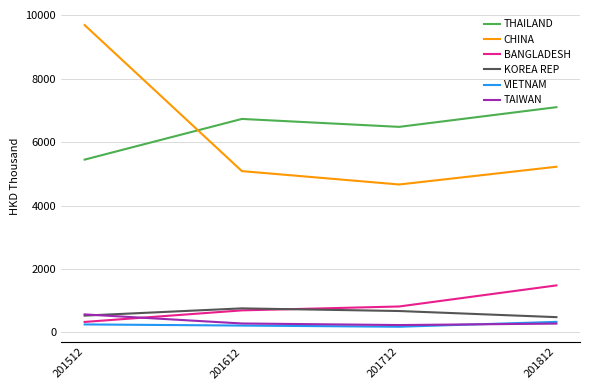

What is the total value across all series at 201612?

13766.1